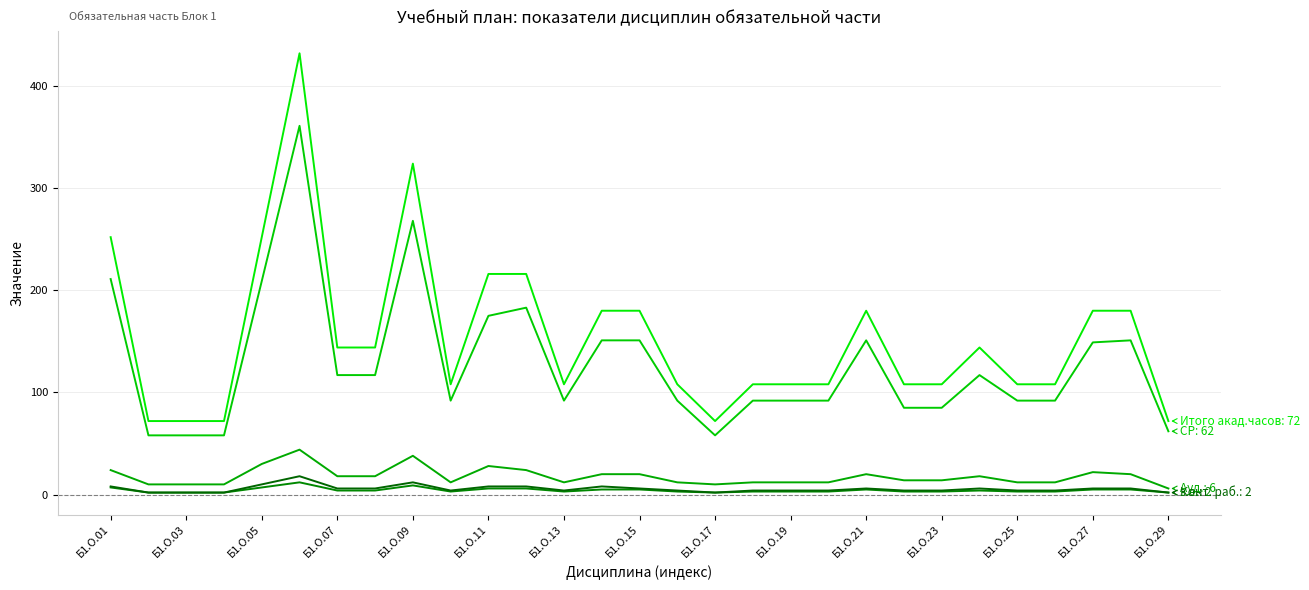

Does the chart display data point markers on the line(s)?

No